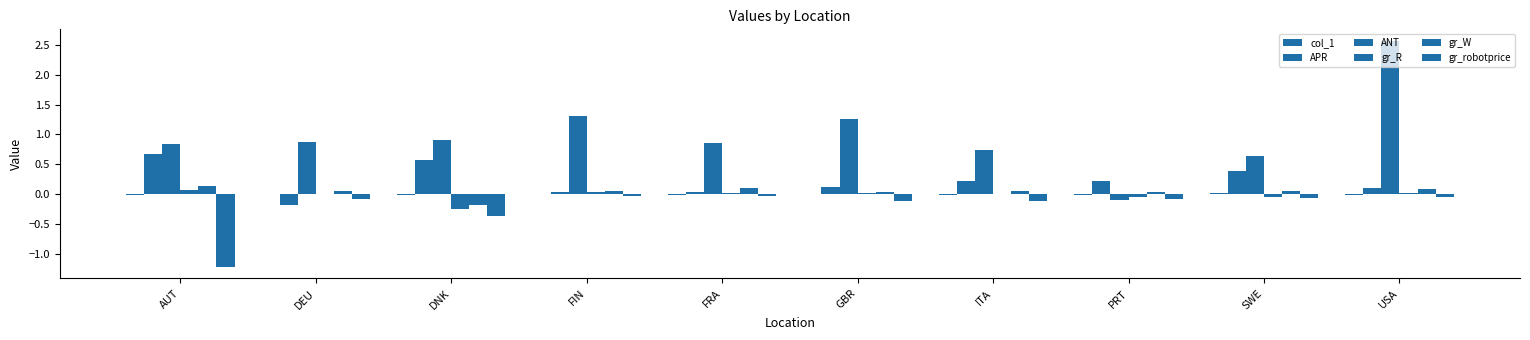

How many groups of bars are there?

10